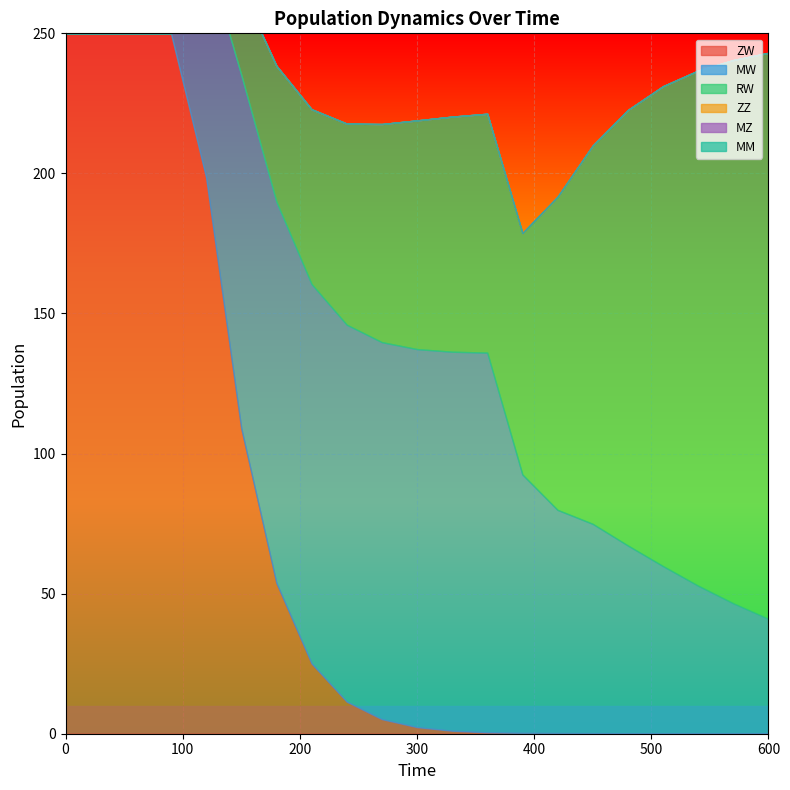

What is the difference between the maximum and second lowest values in the MW series?

136.1